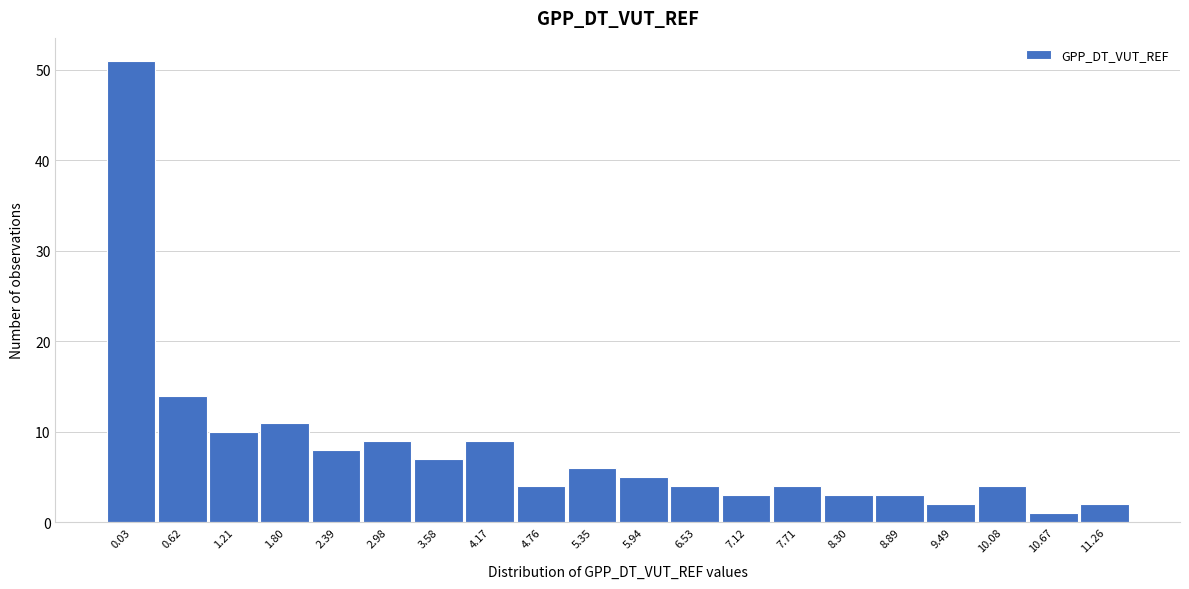

Reading right to left, list all the values displayed in this chart.

2	1	4	2	3	3	4	3	4	5	6	4	9	7	9	8	11	10	14	51